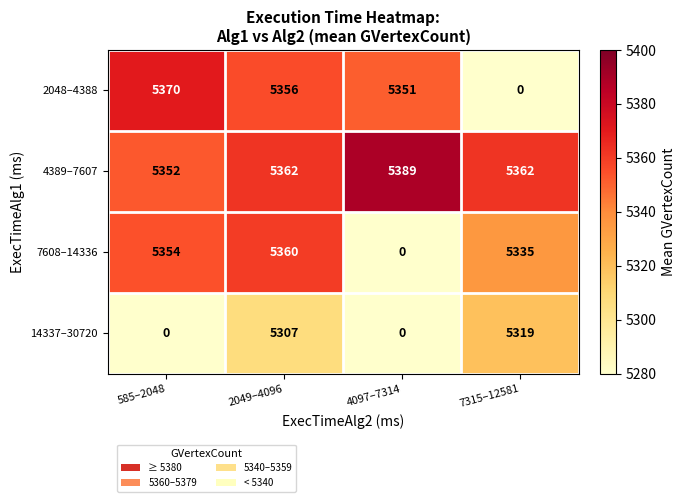

Which series changed the most between 585–2048 and 4097–7314?

7608–14336